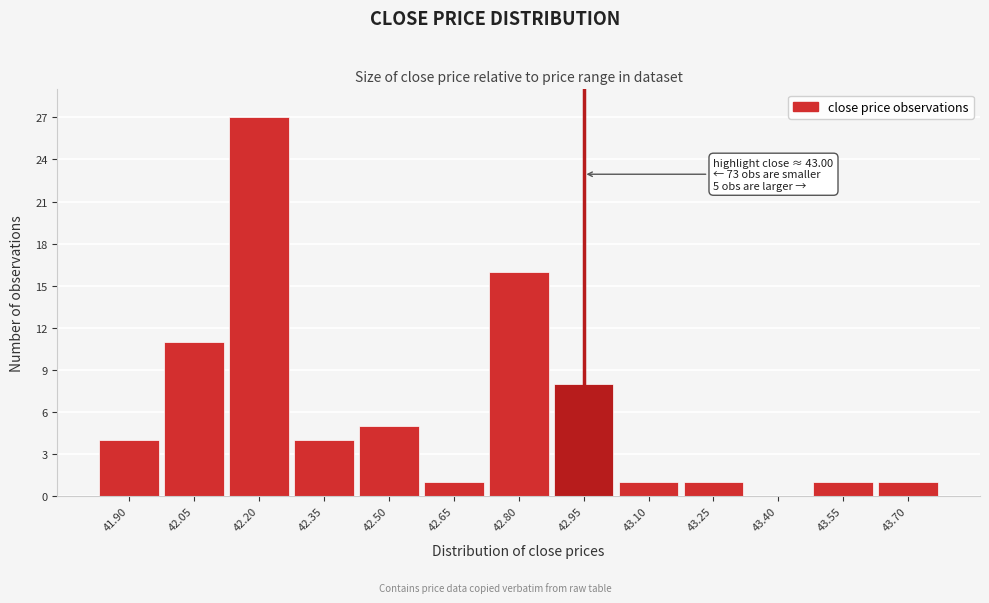

Reading right to left, transcribe all the data shown in this chart.

43.70=1	43.55=1	43.40=0	43.25=1	43.10=1	42.95=8	42.80=16	42.65=1	42.50=5	42.35=4	42.20=27	42.05=11	41.90=4